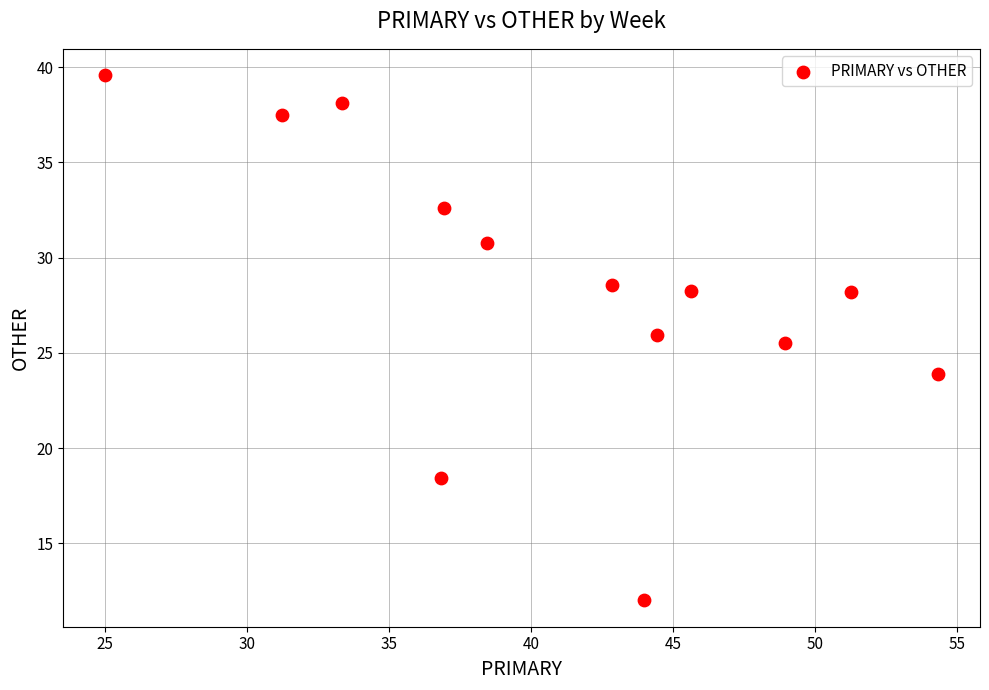

What Y value in the scatter plot is closest to 25?

25.5